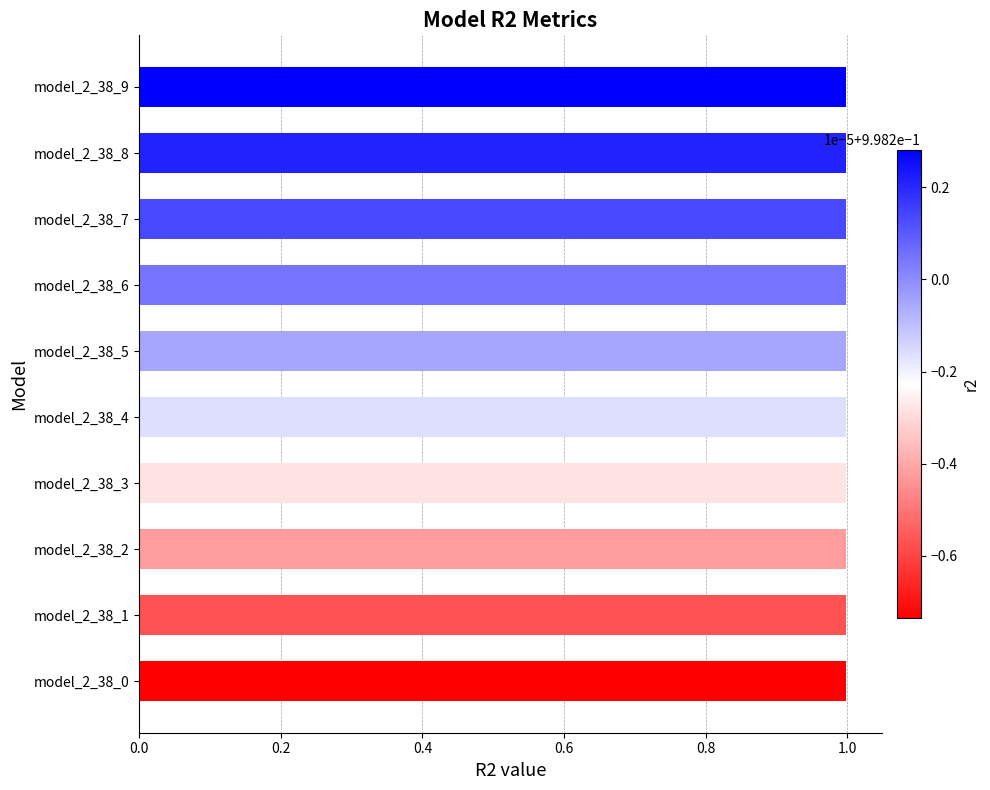

Are the bars grouped side by side (vs. stacked)?

No